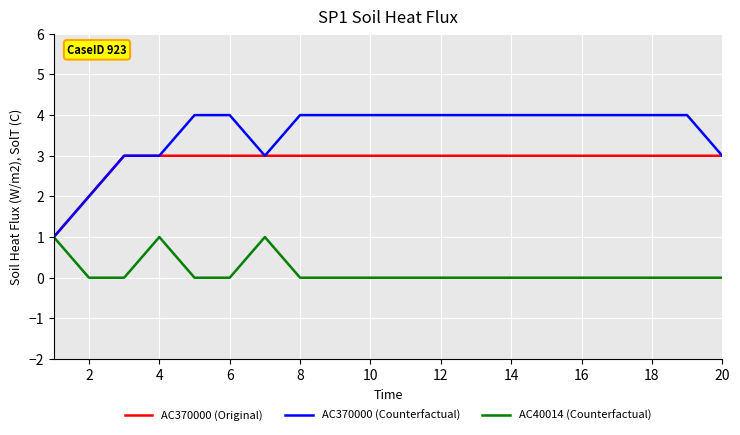

How many distinct data groups are displayed?

3